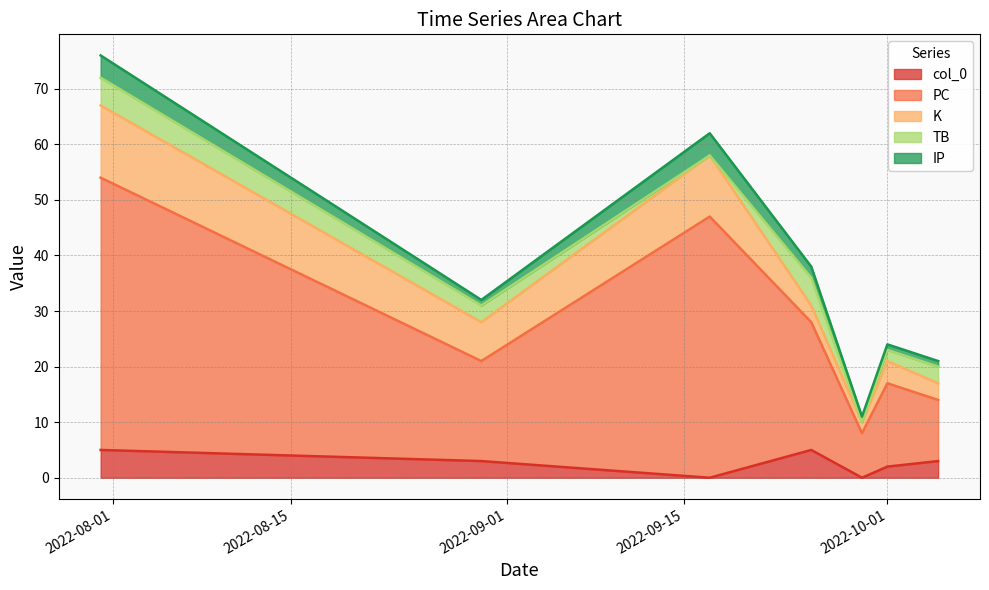

True or false: PC has a value of 23 at 2022-09-25.

True